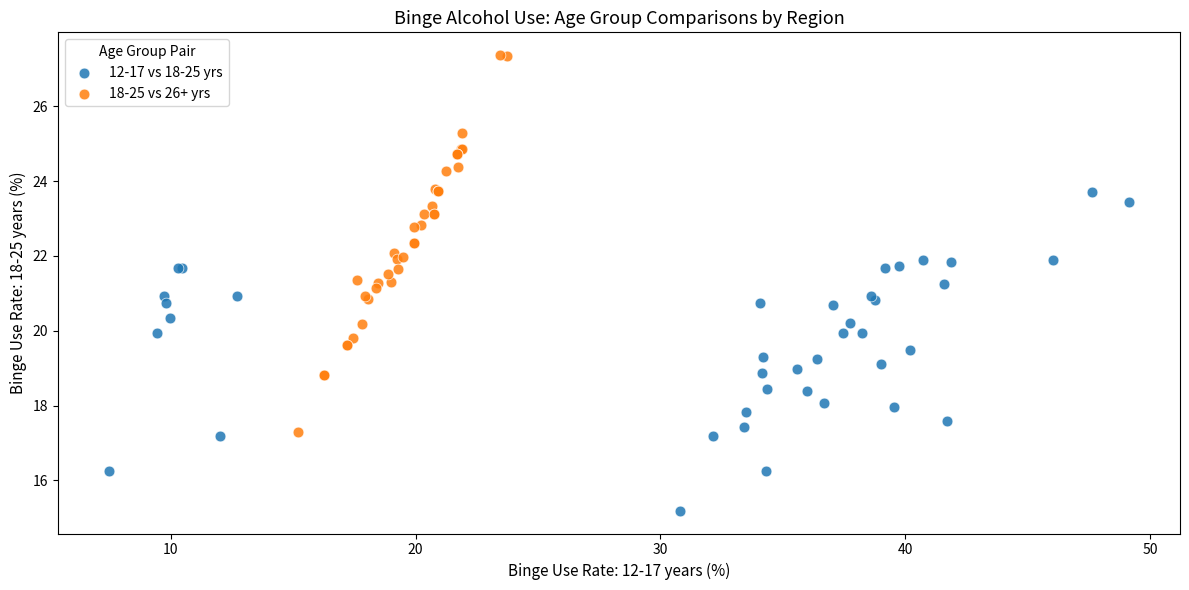

What are all the series names shown in the legend?

12-17 vs 18-25 yrs, 18-25 vs 26+ yrs